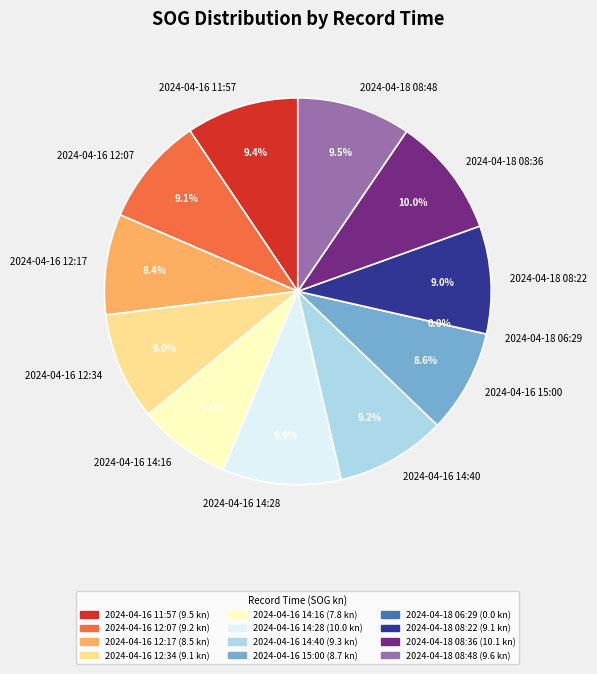

Is there a majority slice in this chart?

No